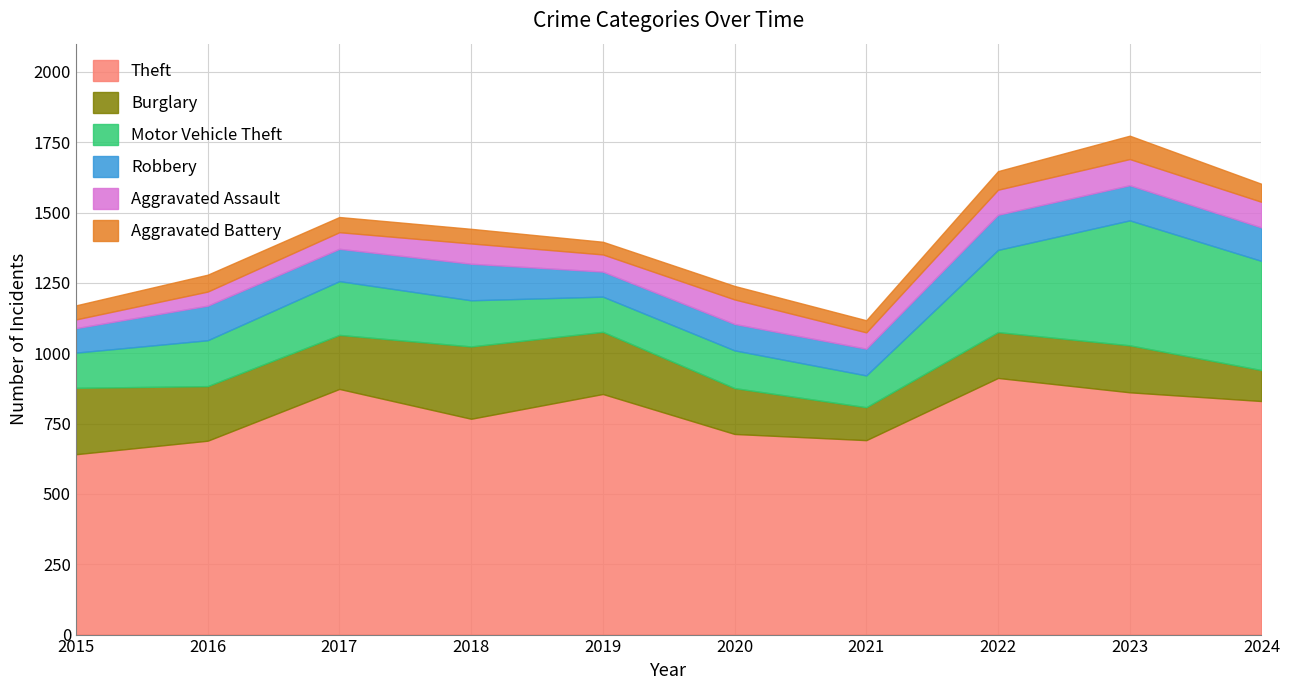

Count the number of categories in the chart.

10